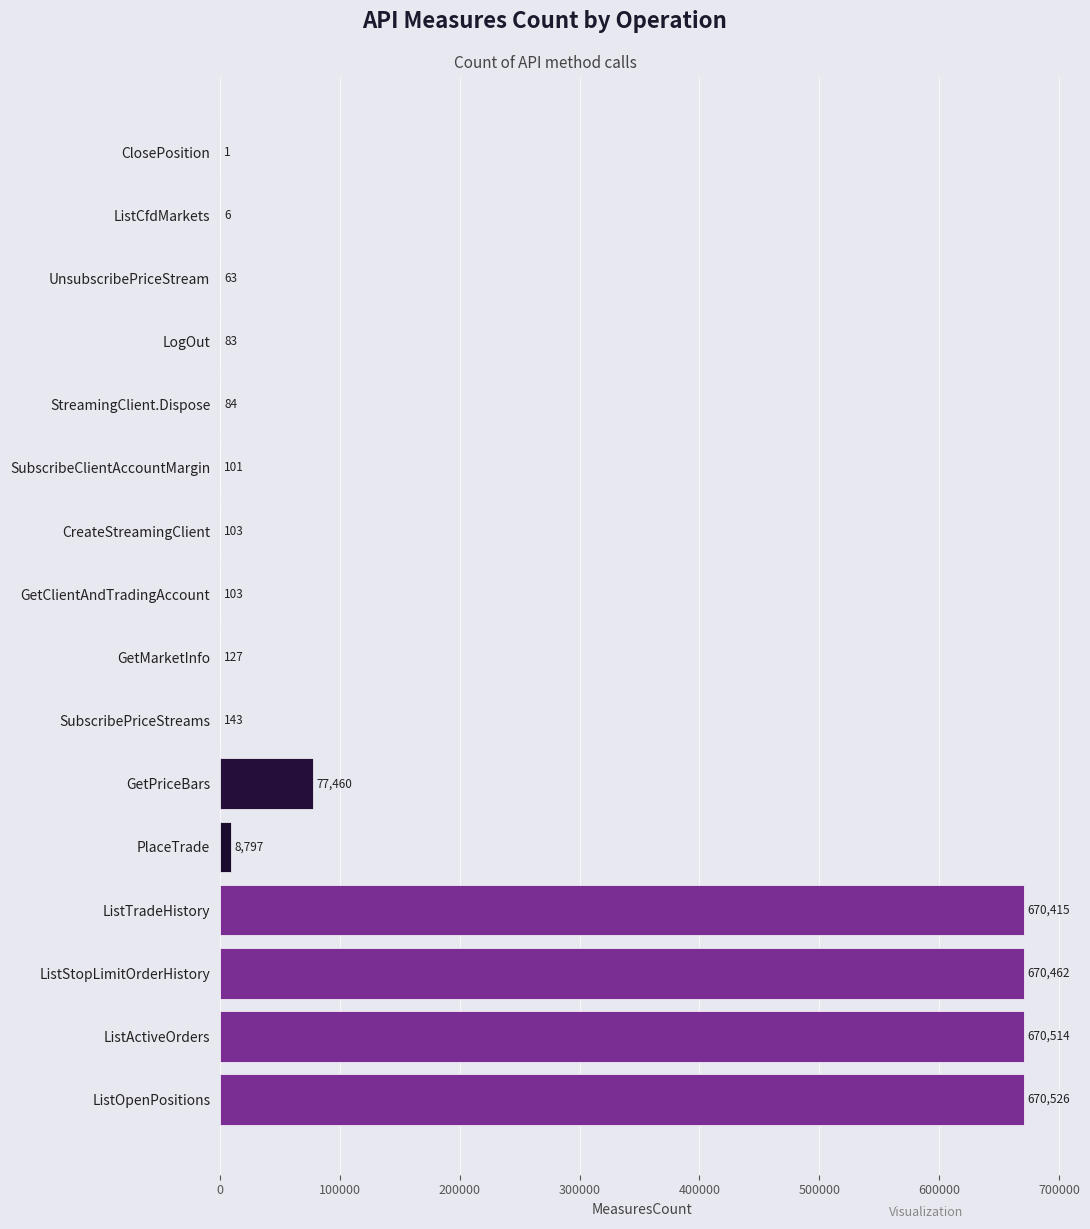

What is the sum of the values at ListCfdMarkets and LogOut?

89